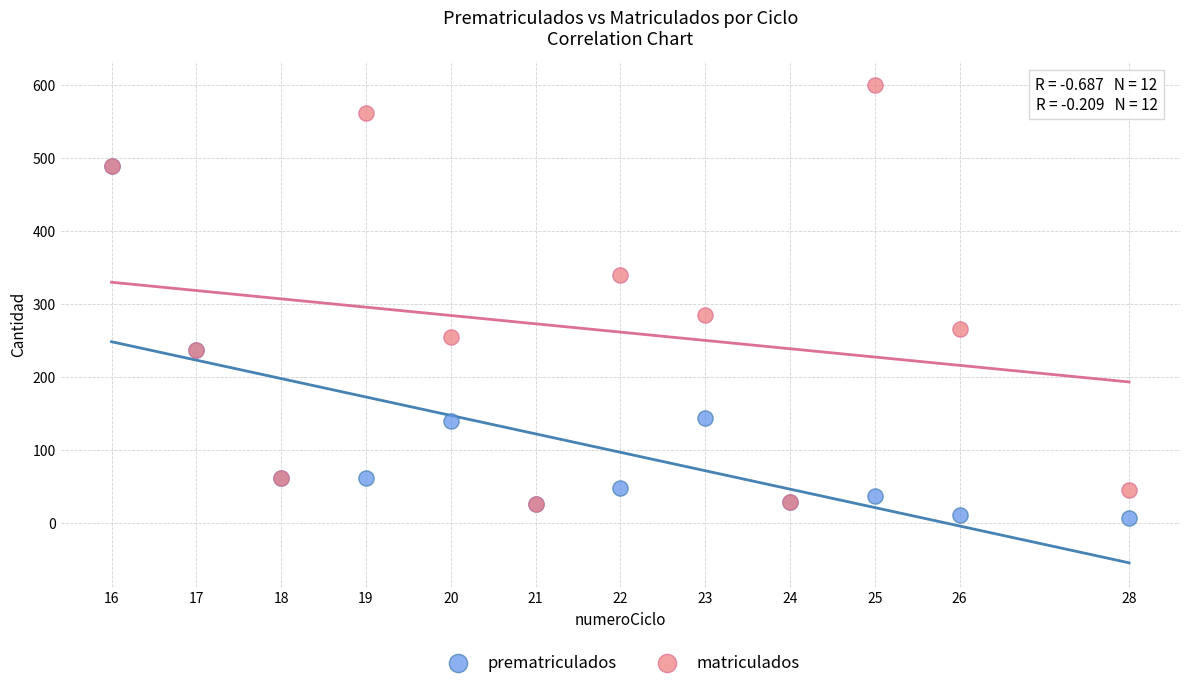

Which series contains the highest Y value?

matriculados